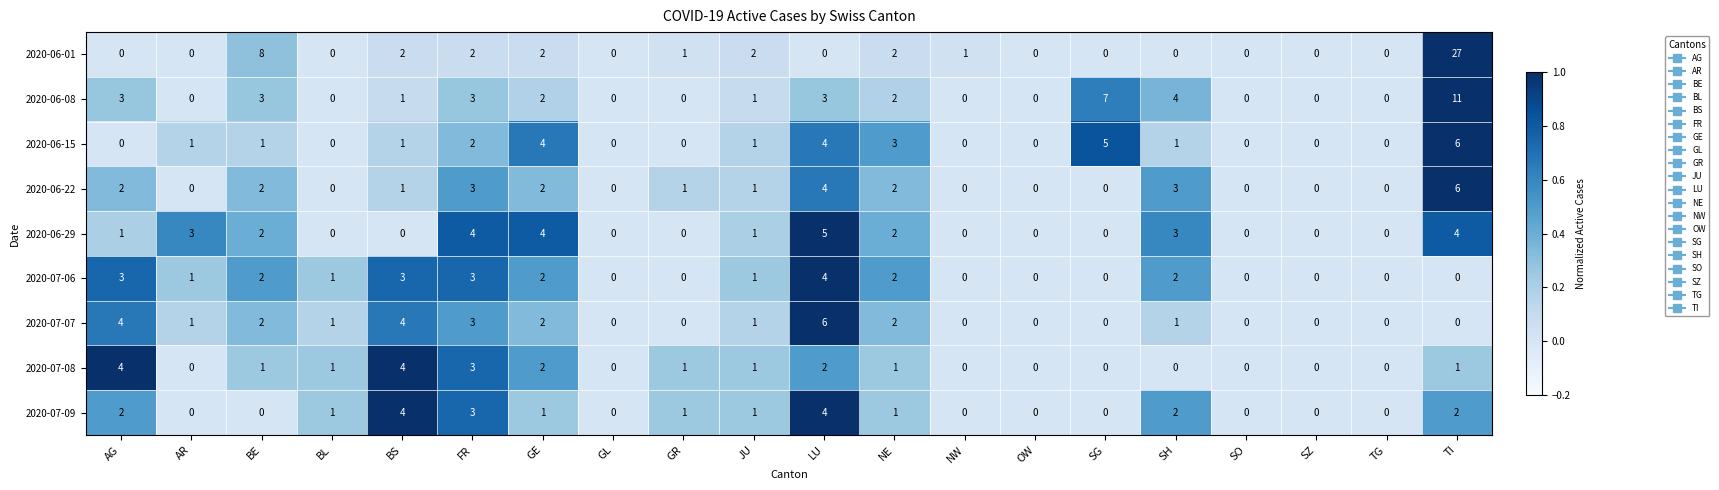

What is the total value across all series at BL?

4